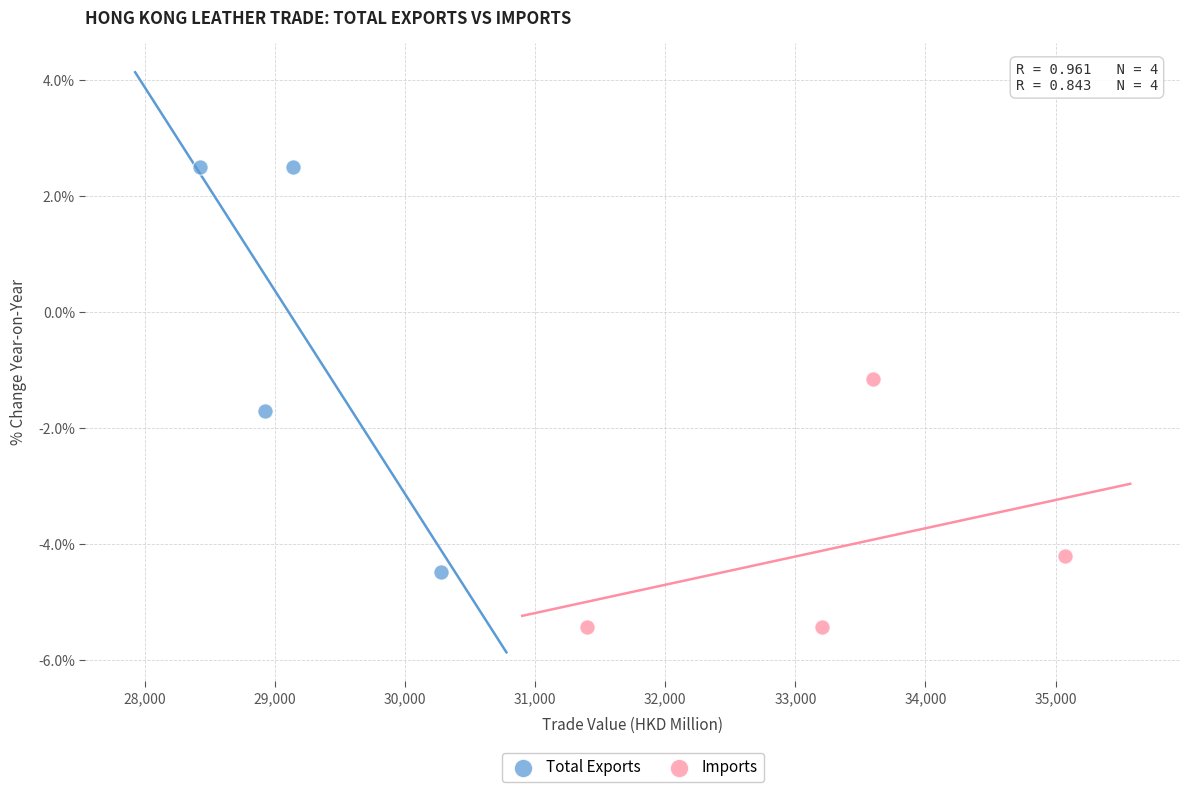

Which series contains the lowest Y value?

Imports